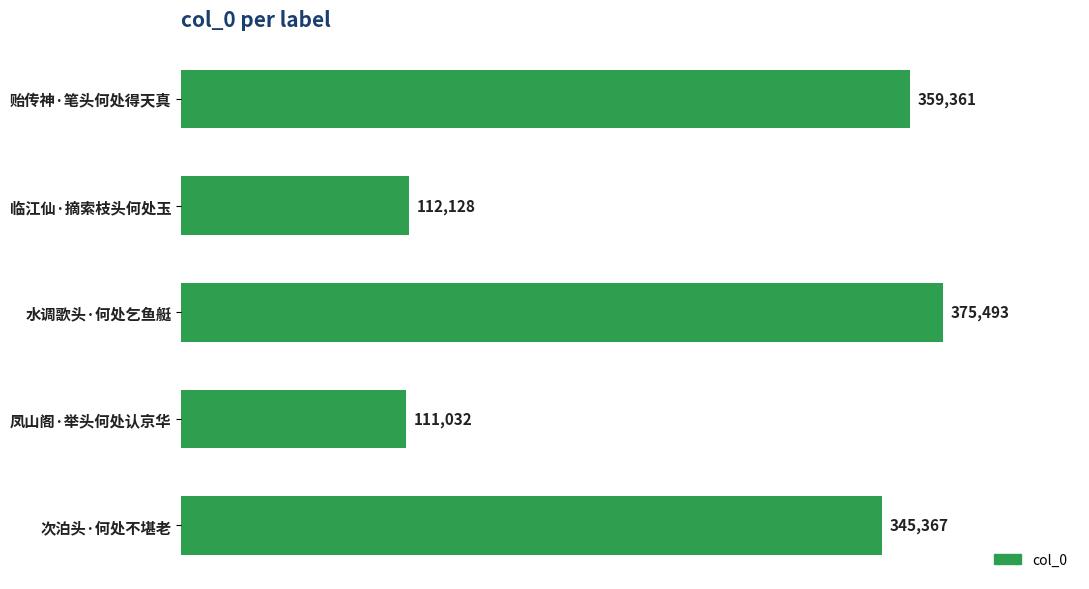

Which label corresponds to the smallest value in the chart?

凤山阁·举头何处认京华